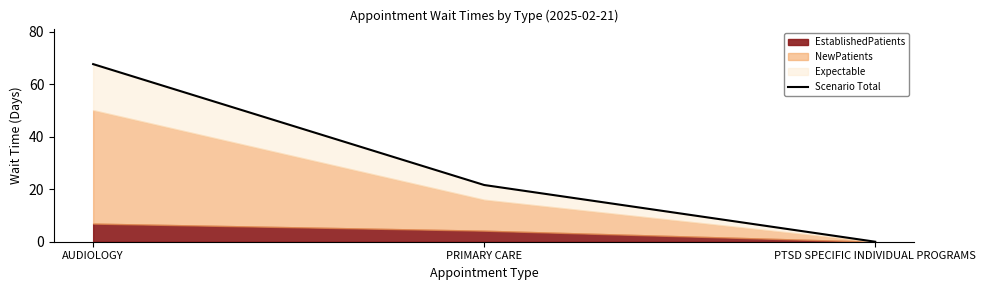

Between PTSD SPECIFIC INDIVIDUAL PROGRAMS and AUDIOLOGY, which is larger?

AUDIOLOGY